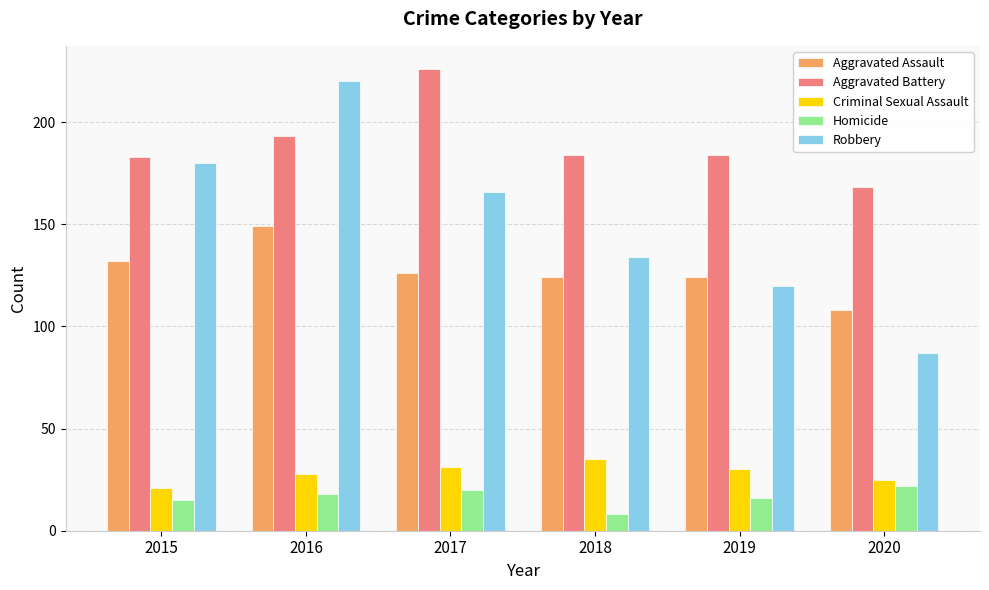

What is the value of the Aggravated Assault bar at the 2nd from the left?

149